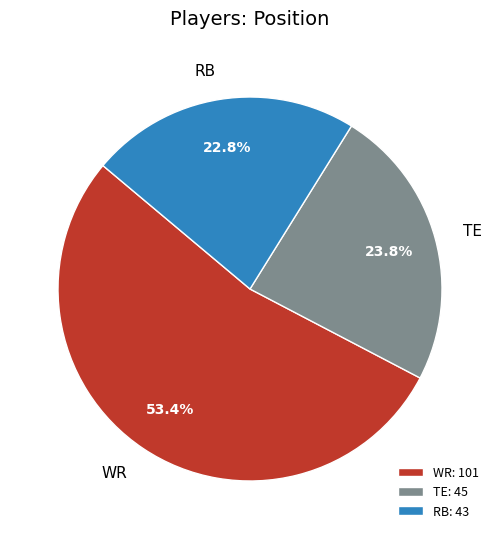

Is there a majority slice in this chart?

Yes